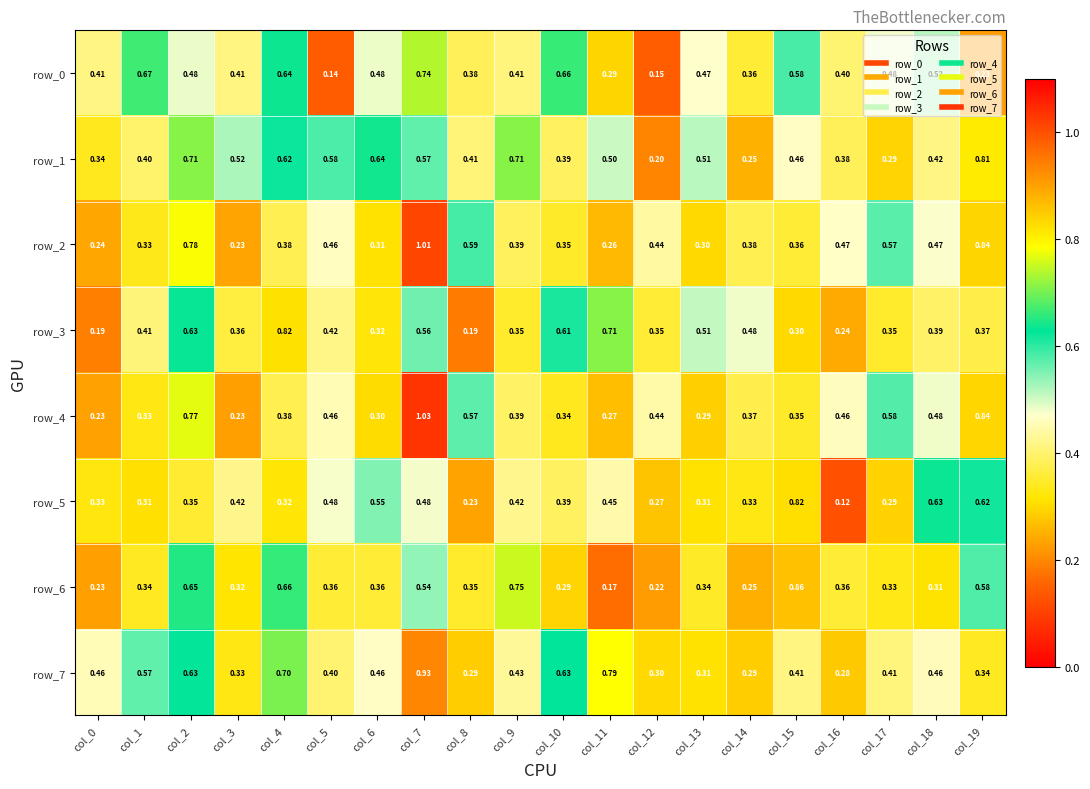

What is the minimum value for row_2?

0.2